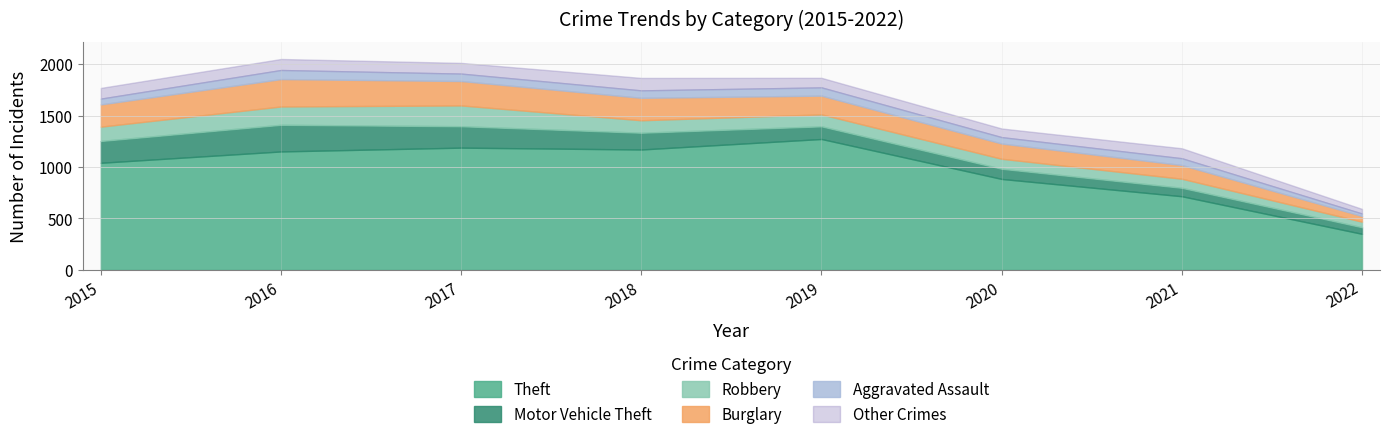

What is the lowest value of the Theft series?

351